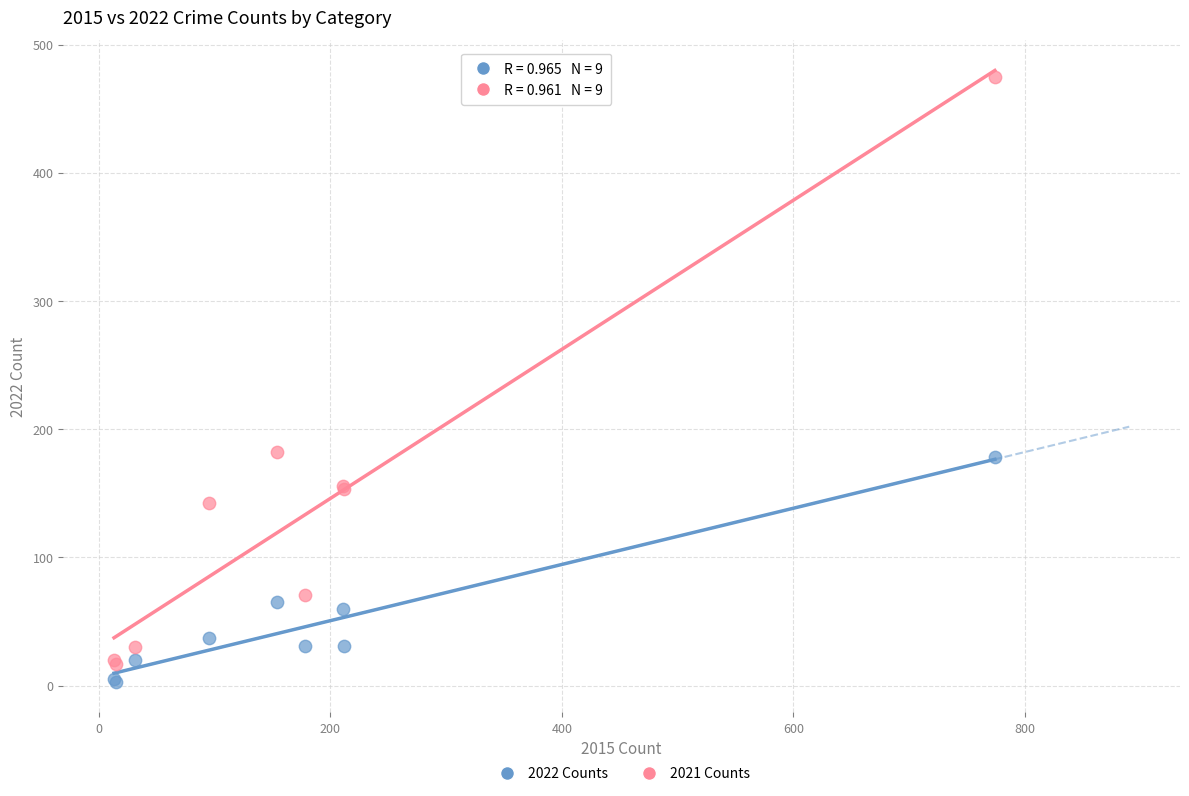

In the 2022 Counts series, what Y value is closest to 90?

65